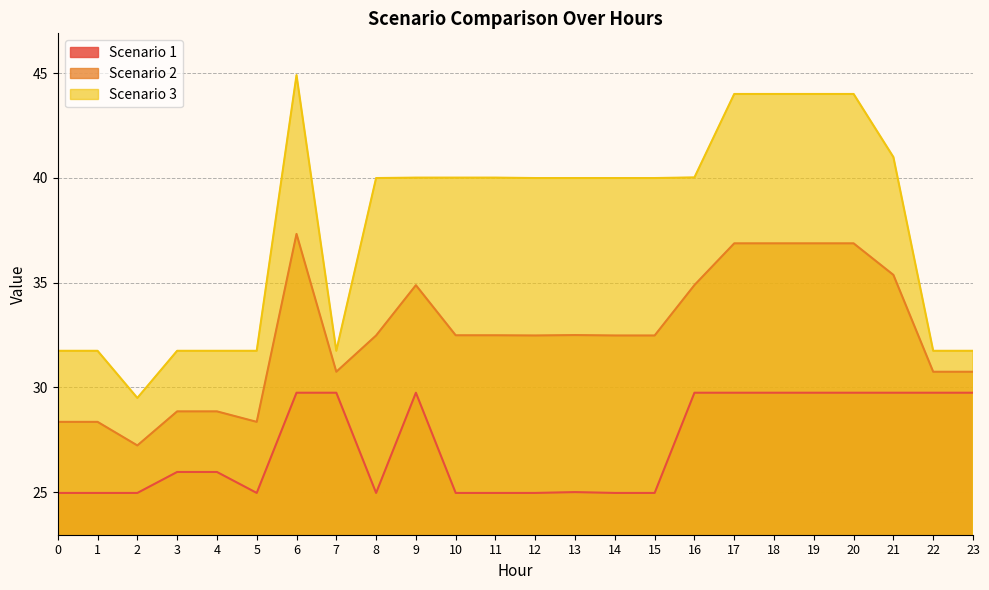

At which label is Scenario 3 closest to 37?

8